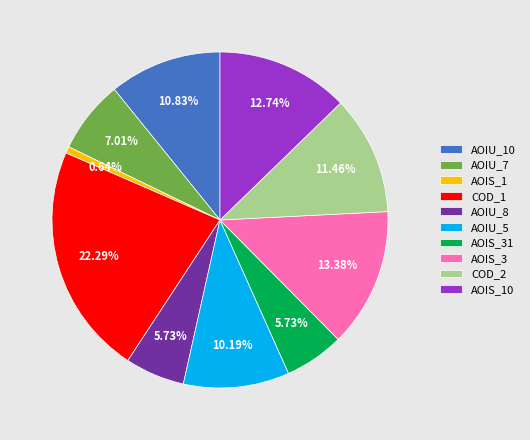

Which has a higher value, COD_2 or AOIS_3?

AOIS_3